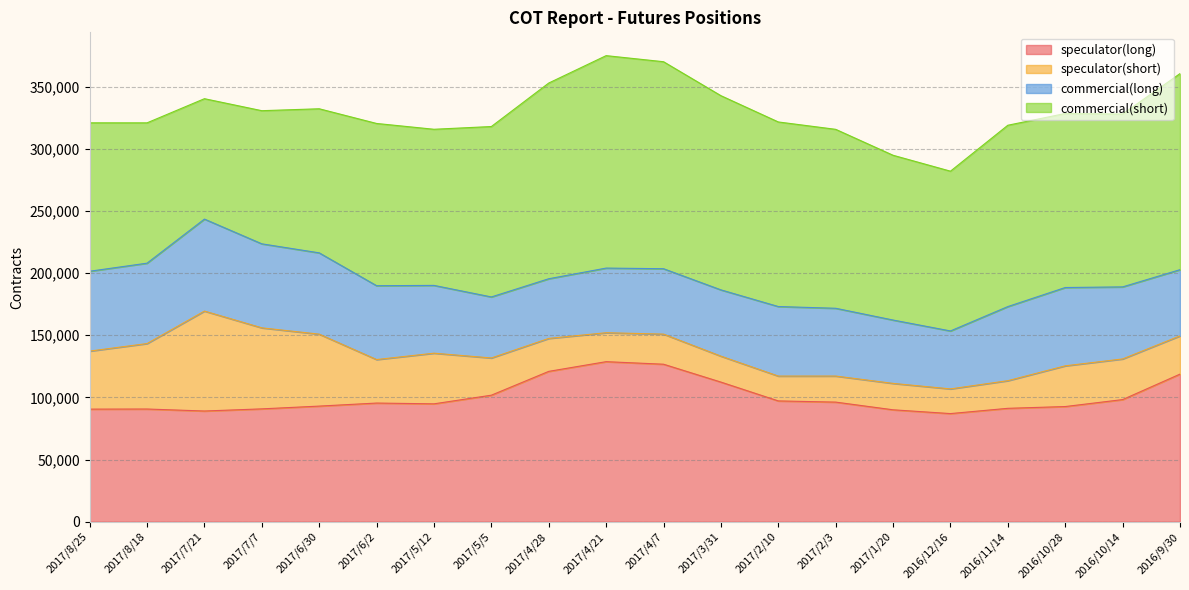

At how many categories does at least one series exceed 47681?

20